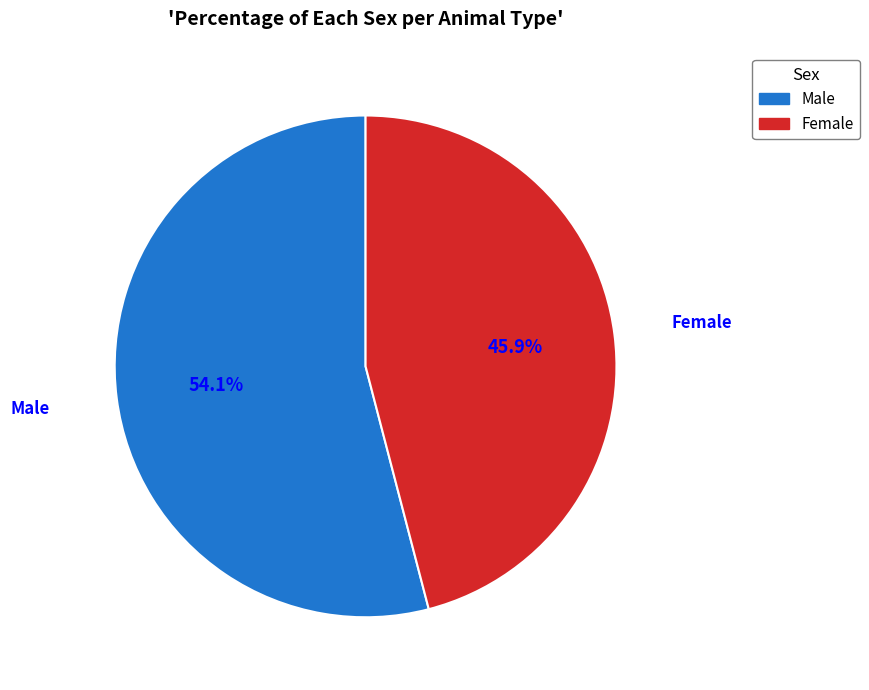

Does any single category account for the majority?

Yes